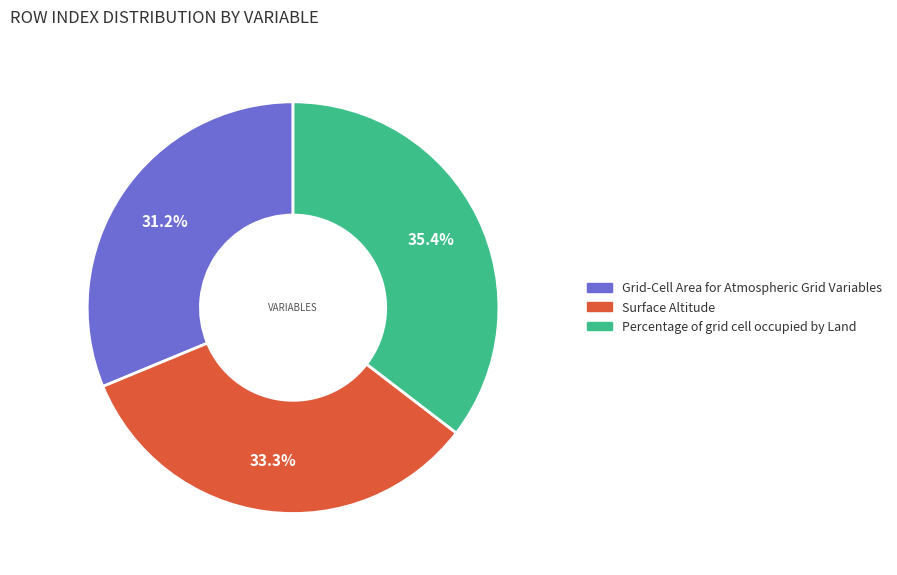

Which has a higher value, Percentage of grid cell occupied by Land or Grid-Cell Area for Atmospheric Grid Variables?

Percentage of grid cell occupied by Land